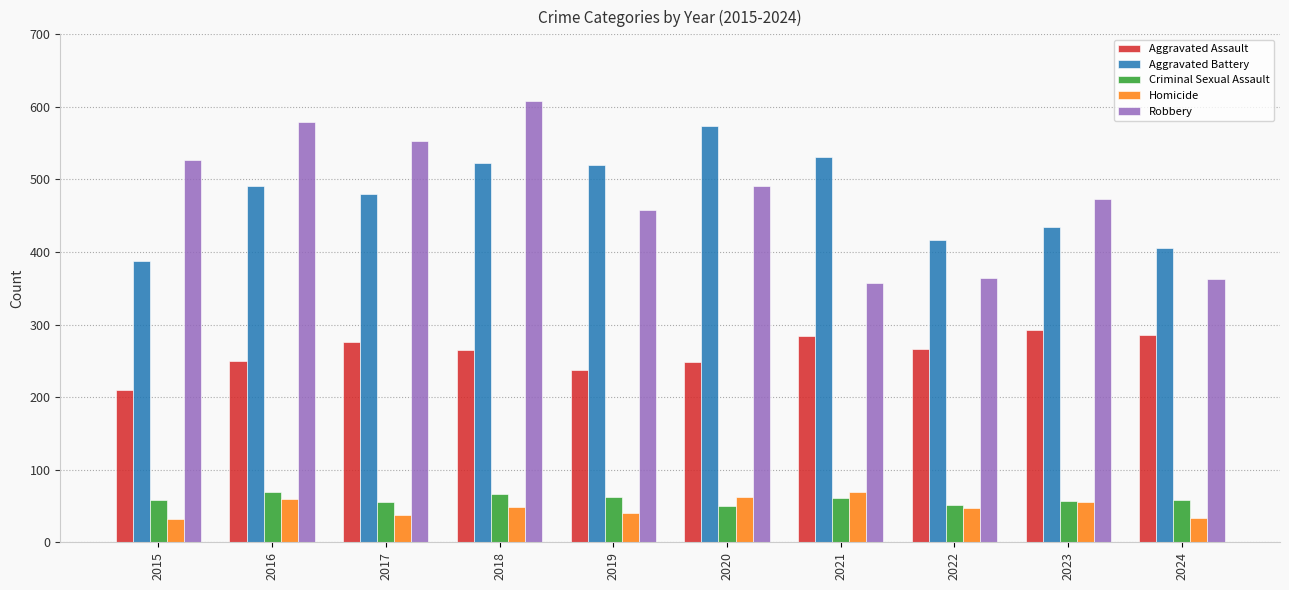

At how many categories does at least one series exceed 307?

10